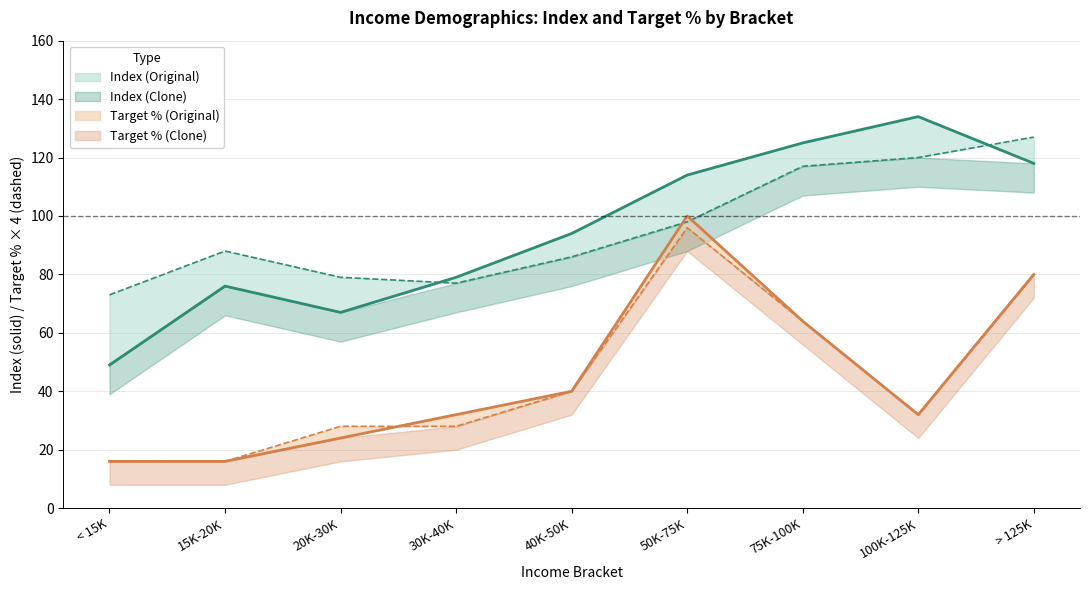

Is the value of Target % (Clone) at 15K-20K greater than the value of Index (Original) at < 15K?

No